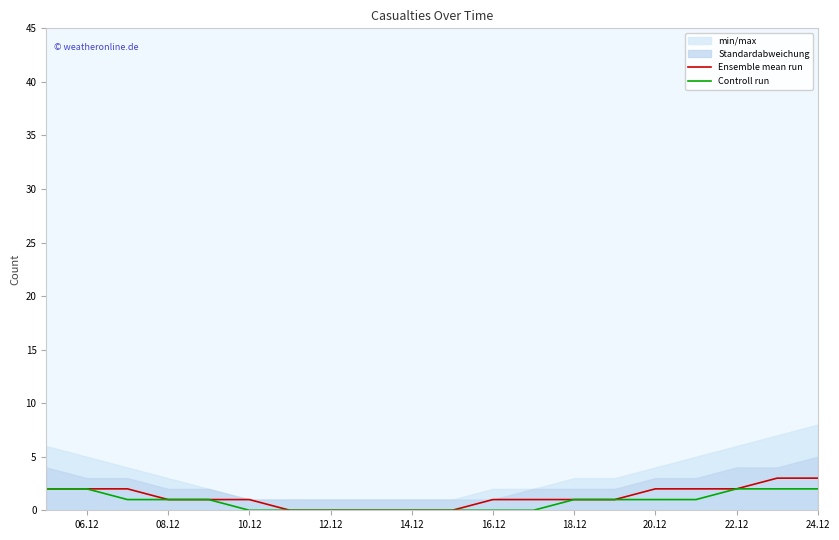

What is the highest value of the Ensemble mean run series?

3